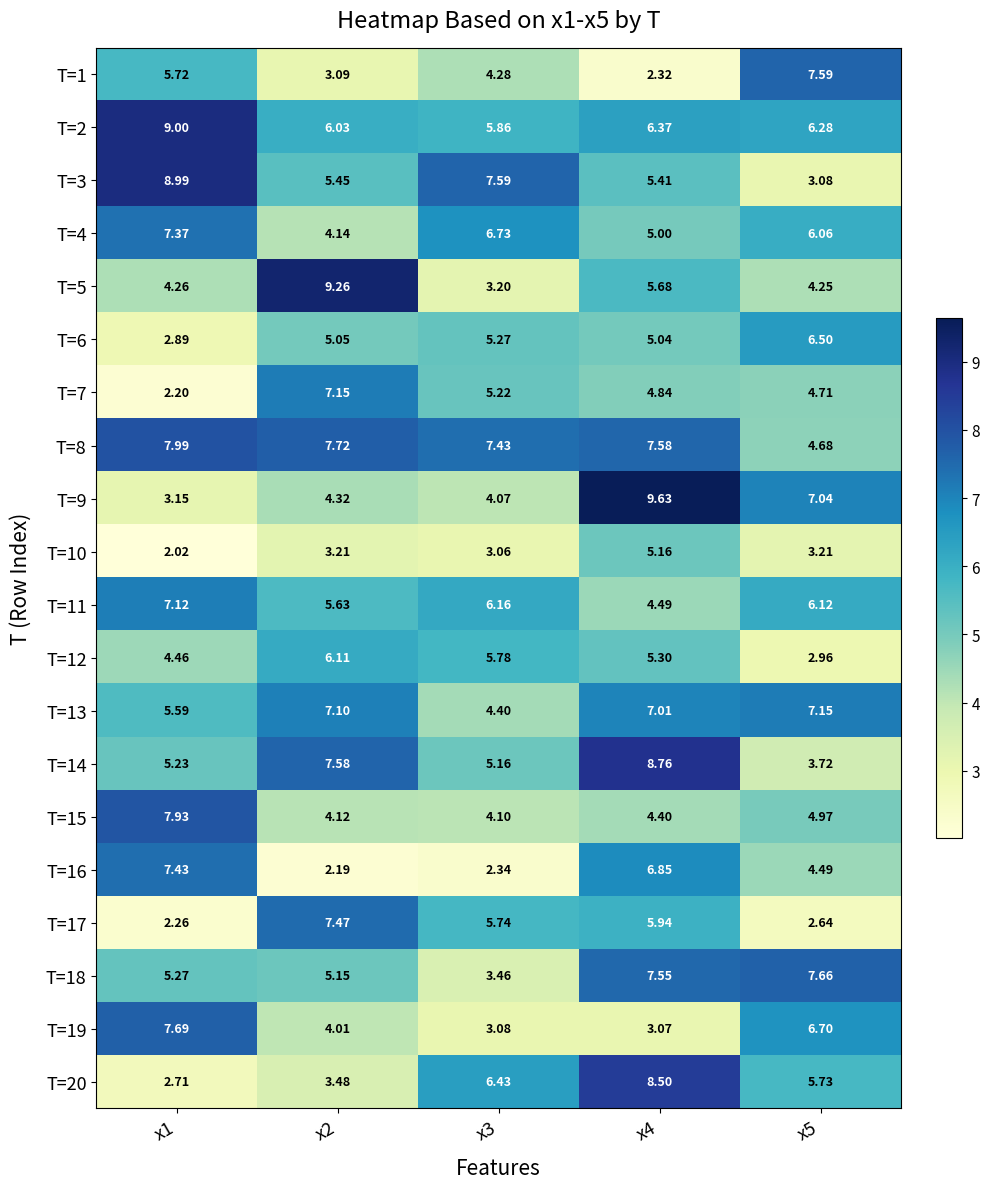

How many categories are shown in the chart?

5